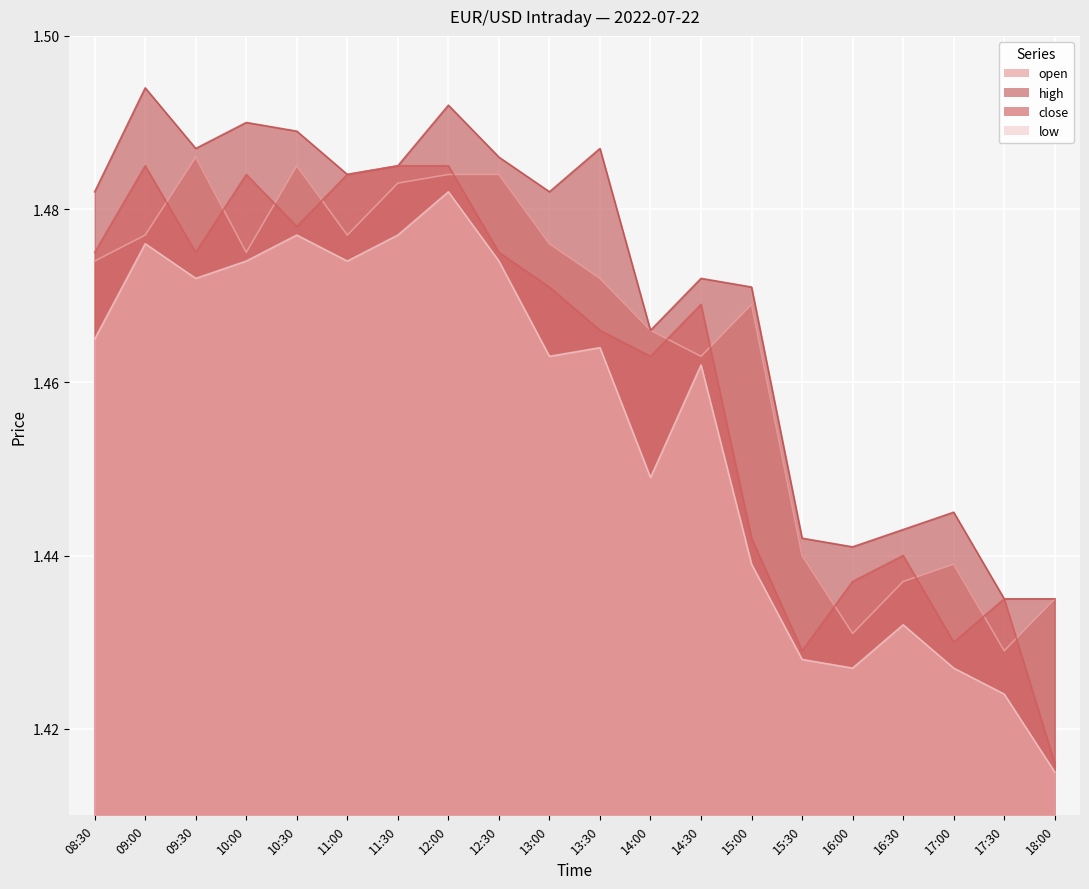

Rank the categories by close value from lowest to highest.

18:00, 15:30, 17:00, 17:30, 16:00, 16:30, 15:00, 14:00, 13:30, 14:30, 13:00, 08:30, 09:30, 12:30, 10:30, 10:00, 11:00, 09:00, 11:30, 12:00